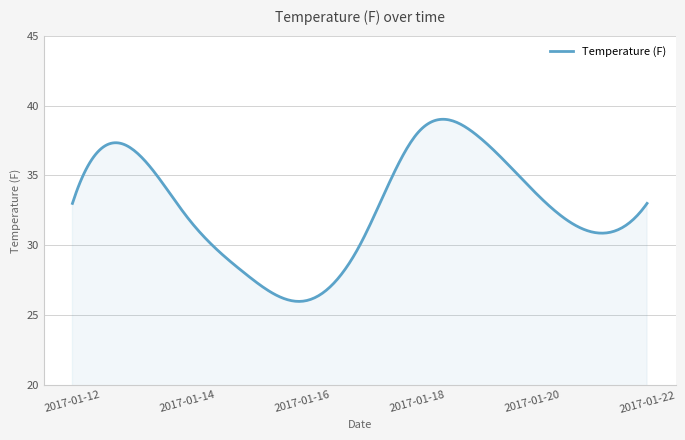

How many distinct data groups are displayed?

1